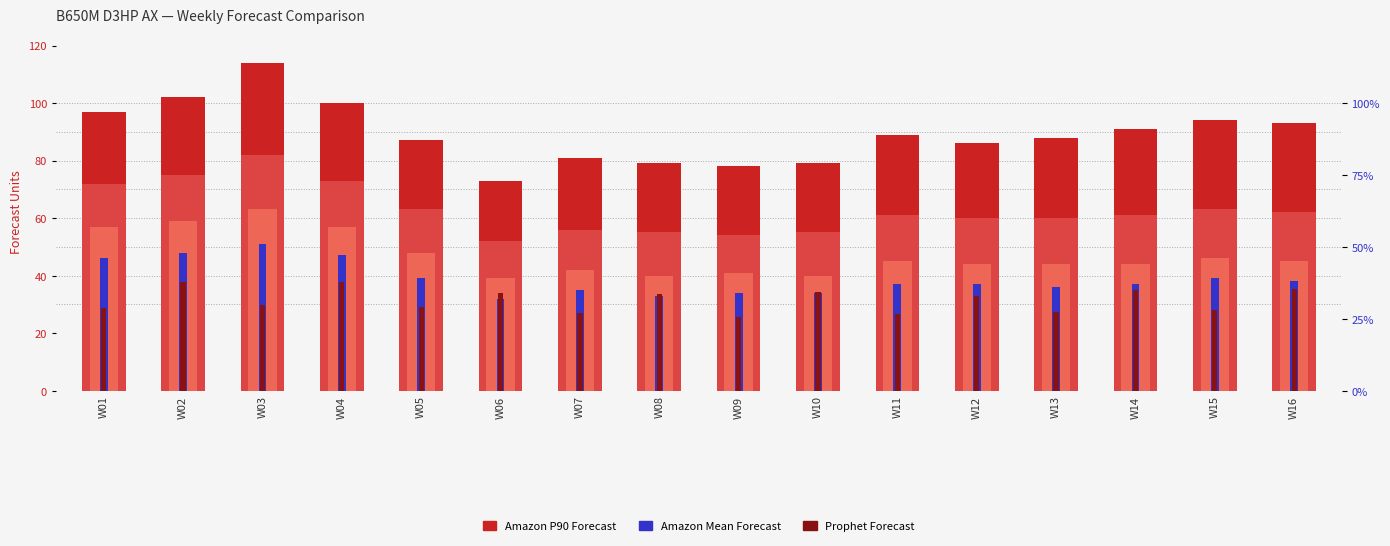

How many groups of bars are there?

16